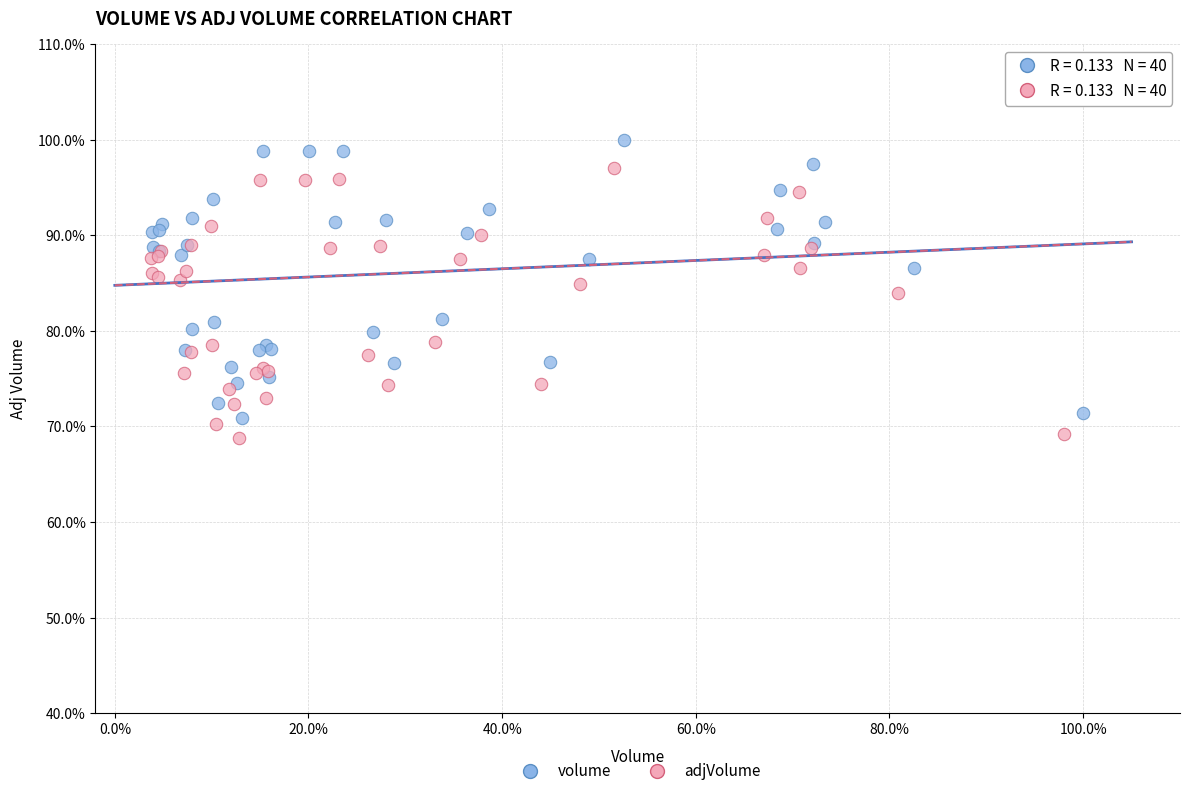

Which series contains the lowest Y value?

adjVolume